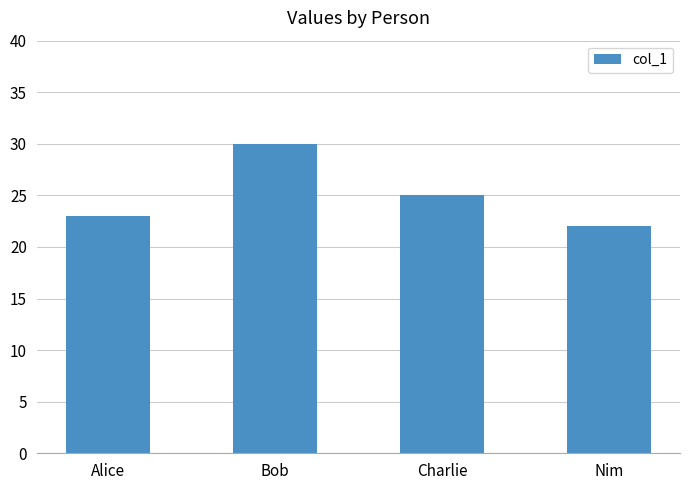

What is the difference between the maximum and second lowest values?

7